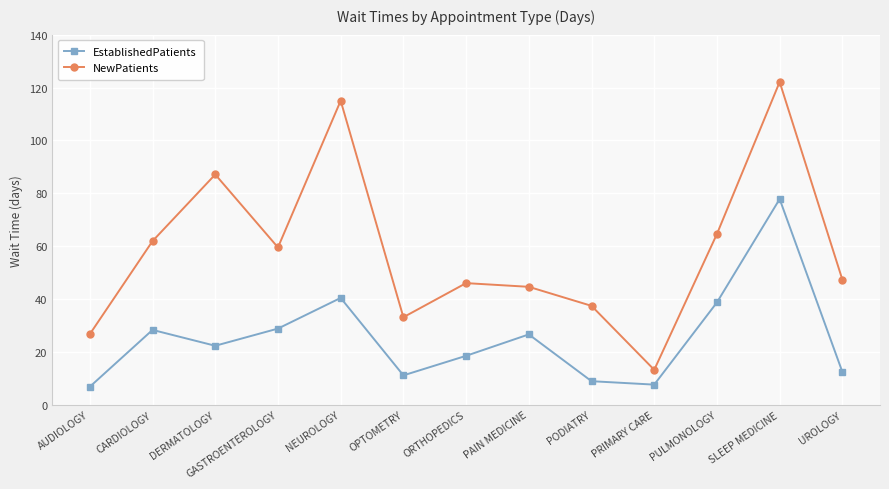

What is the average value of the EstablishedPatients series?

25.2